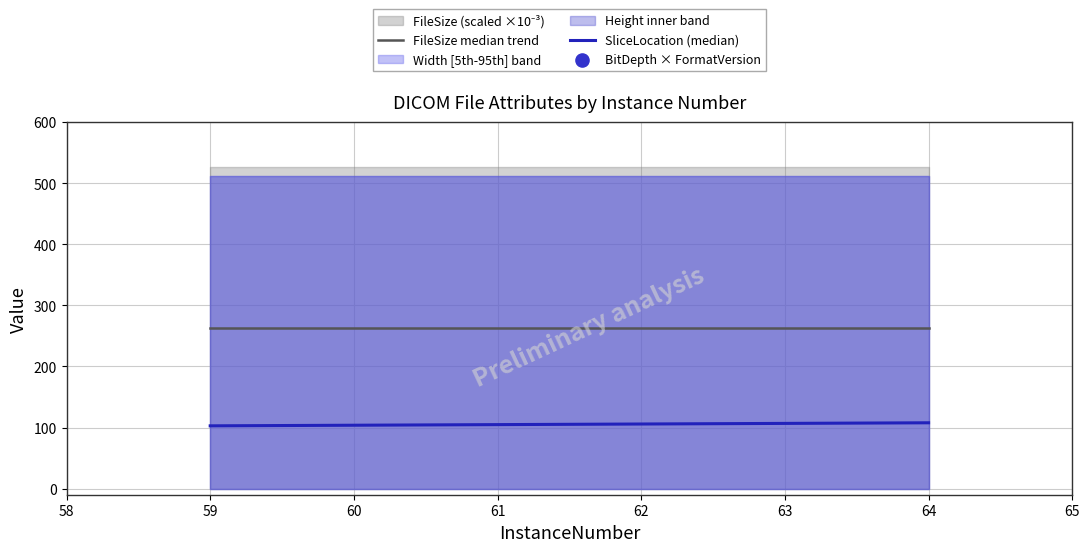

Which series has the largest Y range (max minus min)?

SliceLocation (median)